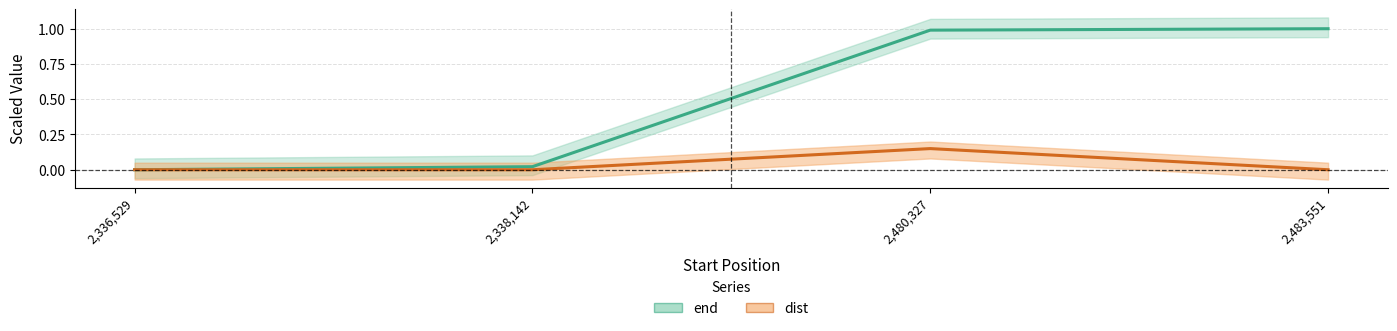

What is the label of the 4th point from the left?

2,483,551